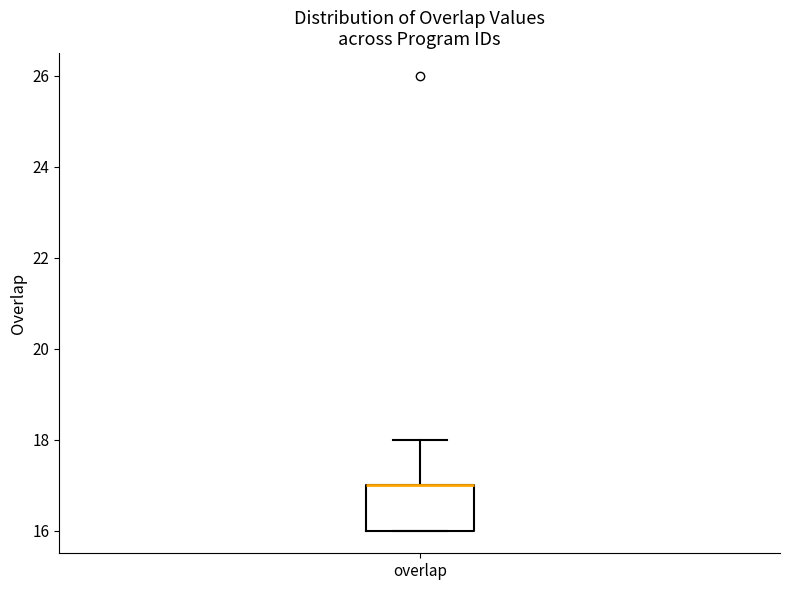

Read this box plot against the y-axis: the position of the median line, the range covered by the box, and the ends of both whiskers. The values are not printed on the chart, so give them approximately, as read against the axis.

median 17 (drawn on the box's upper edge), box 16 to 17, whiskers 16 to 18